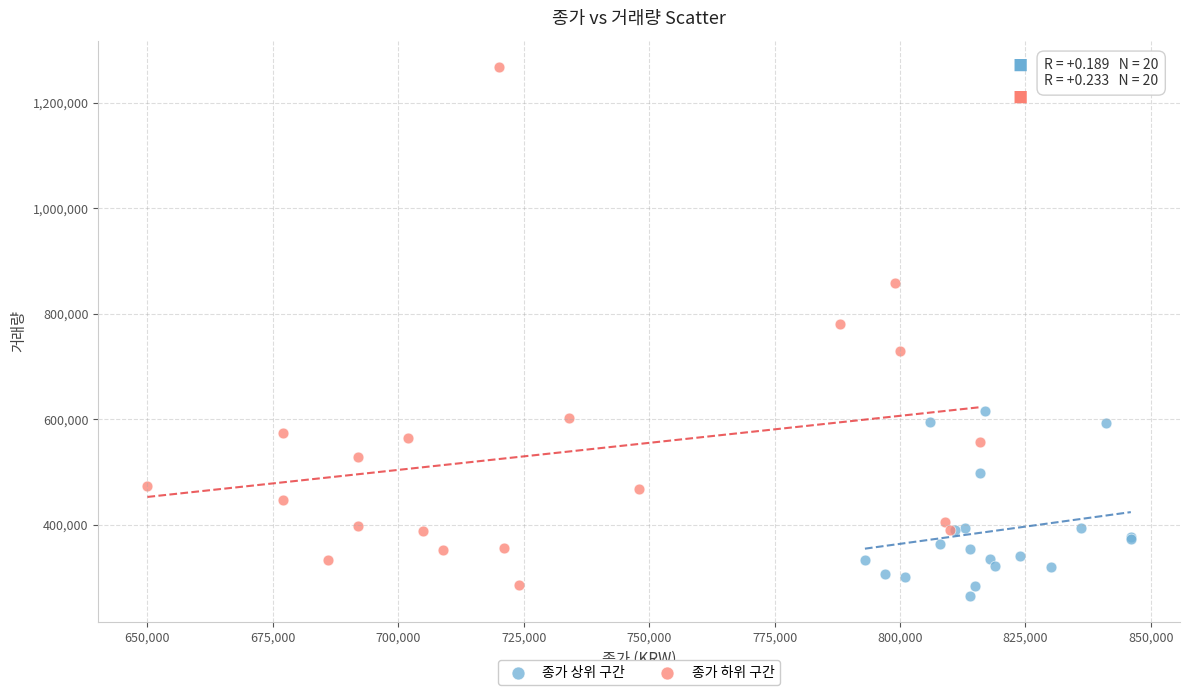

Which series has the widest spread of Y values?

종가 하위 구간